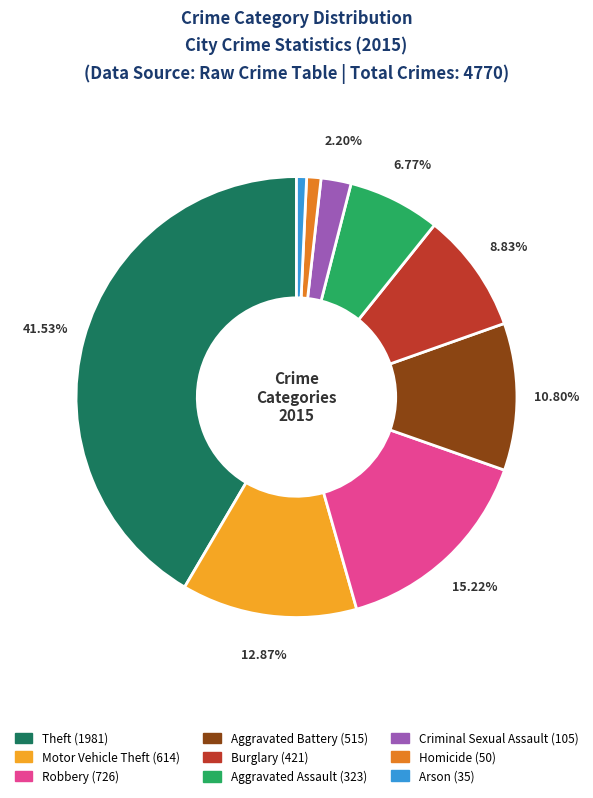

Which has a higher value, Arson or Aggravated Assault?

Aggravated Assault